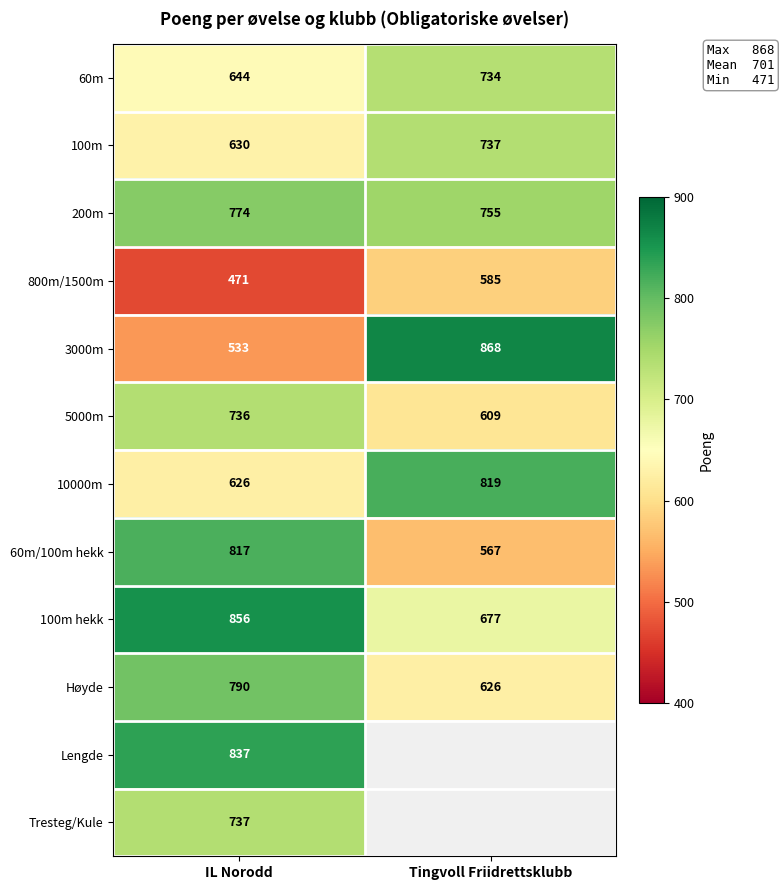

Rank the series at IL Norodd from highest to lowest value.

100m hekk, Lengde, 60m/100m hekk, Høyde, 200m, Tresteg/Kule, 5000m, 60m, 100m, 10000m, 3000m, 800m/1500m